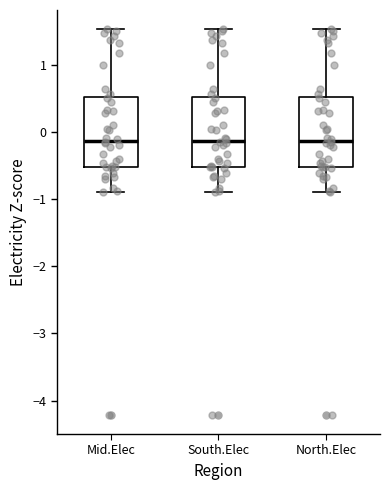

Reading left to right, read every box against the y-axis: the position of its median line, the range the box covers, and the ends of its whiskers. The values are not printed on the chart, so give them approximately, as read against the axis.

Mid.Elec: median -0.1, box -0.5 to 0.5, whiskers -0.9 to 1.5
South.Elec: median -0.1, box -0.5 to 0.5, whiskers -0.9 to 1.5
North.Elec: median -0.1, box -0.5 to 0.5, whiskers -0.9 to 1.5